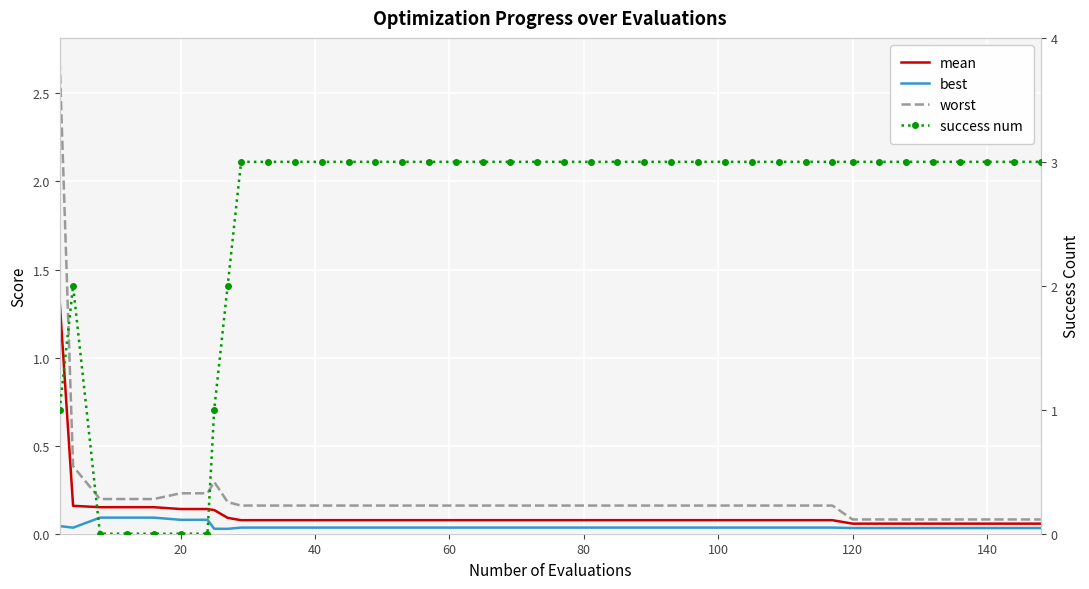

How many lines are shown in the chart?

4